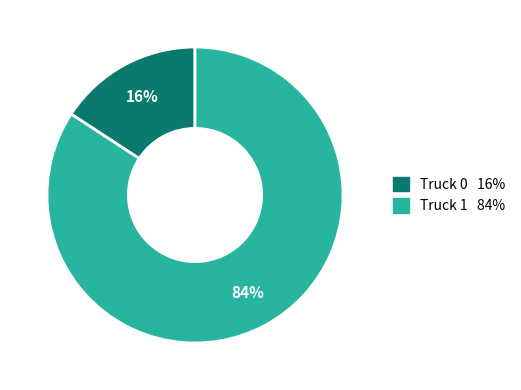

Approximately how many times larger is the value at Truck 0 compared to Truck 1?

0.2